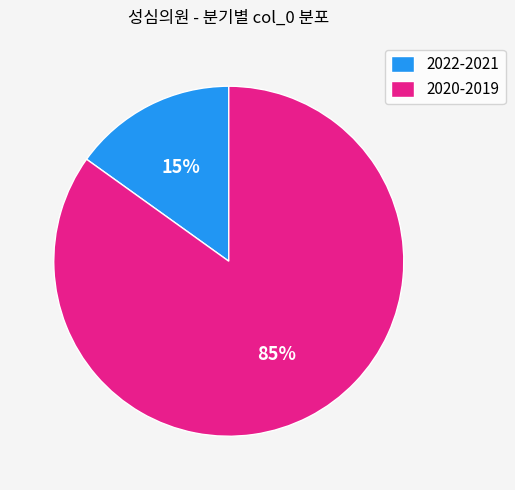

What is the smallest slice in the pie chart?

2022-2021